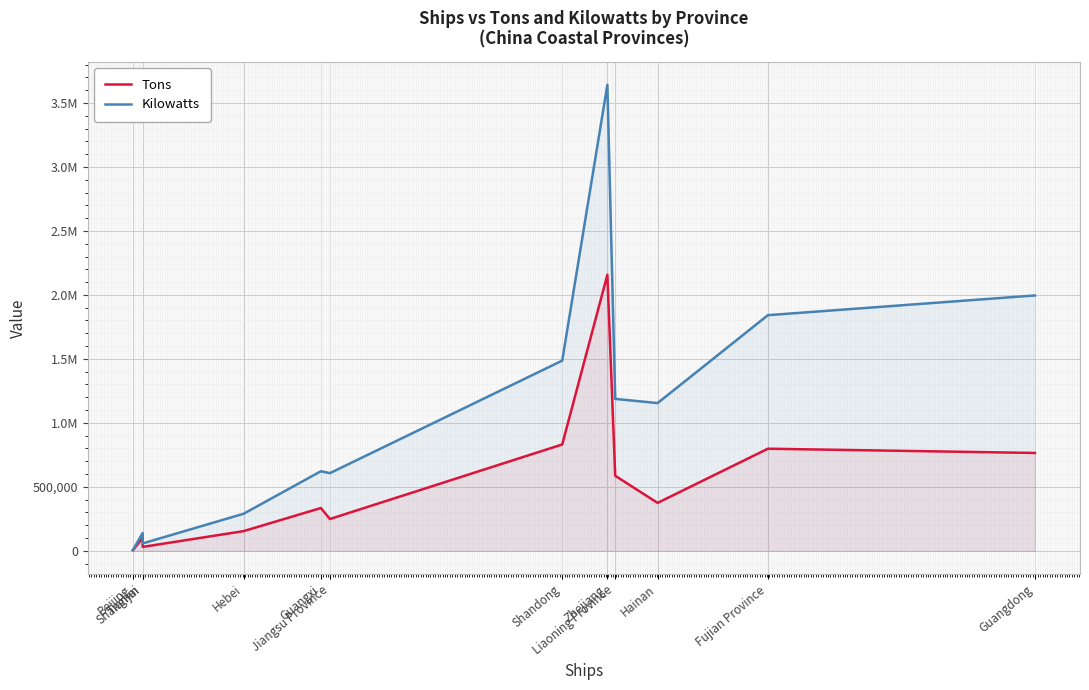

Rank the categories by Kilowatts value from lowest to highest.

Beijing, Tianjin, Shanghai, Hebei, Jiangsu Province, Guangxi, Hainan, Liaoning Province, Shandong, Fujian Province, Guangdong, Zhejiang